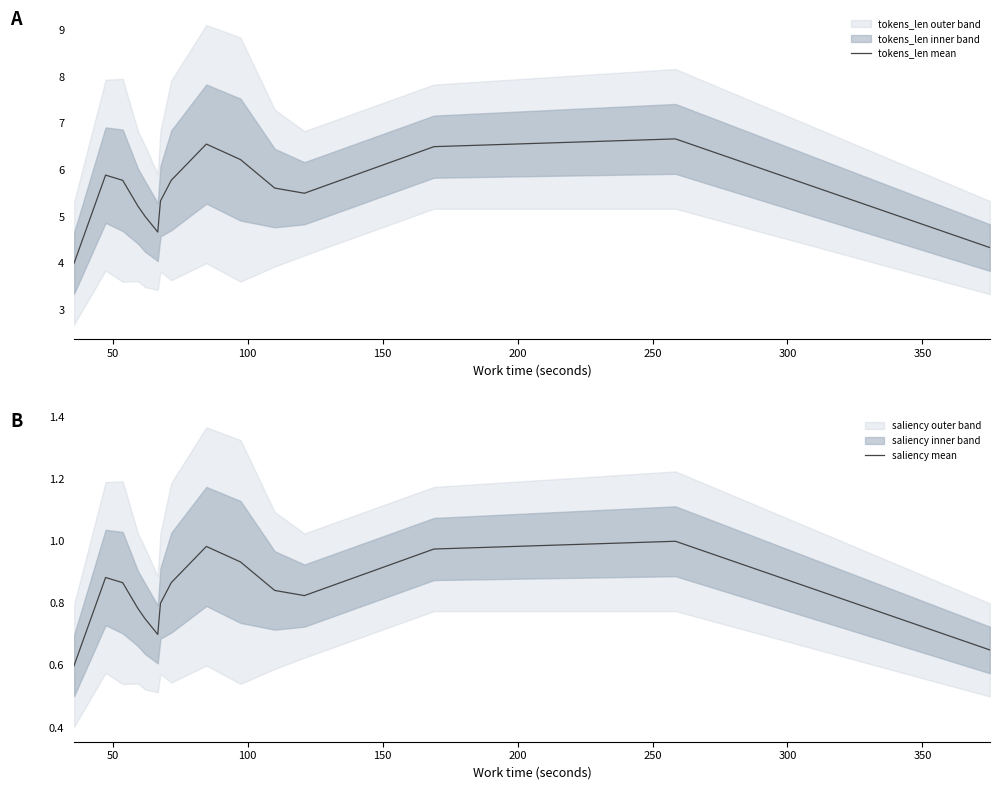

What is the minimum value shown in the chart?

0.6